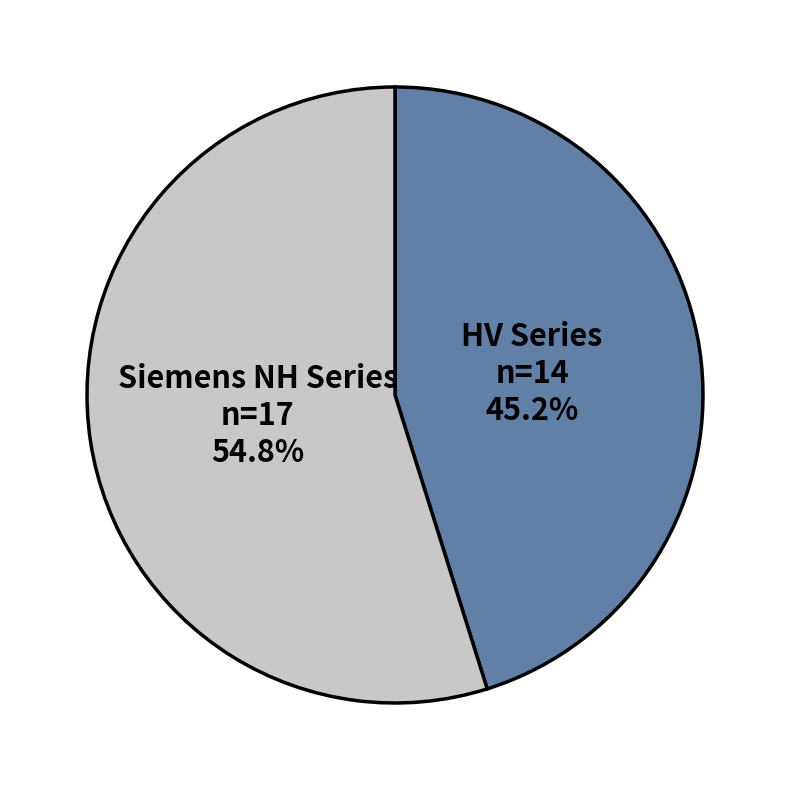

What is the ratio of the value at HV Series to the value at Siemens NH Series?

0.8